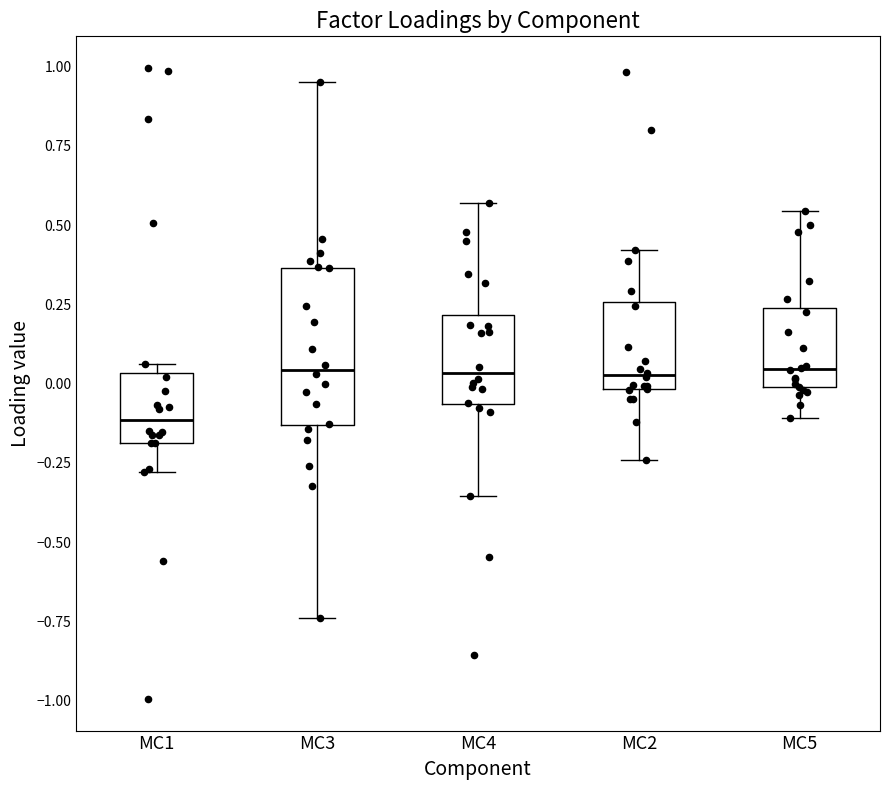

Where is the upper edge of the box for MC1 on the y-axis? The values are not printed on the chart, so give them approximately, as read against the axis.

0.05